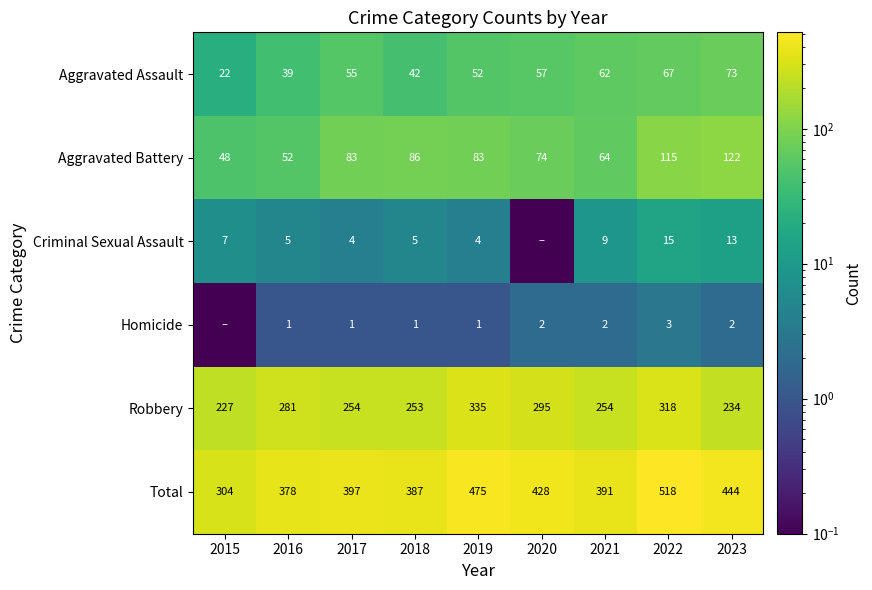

What is the difference between the maximum and minimum values in the Aggravated Assault series?

51.0